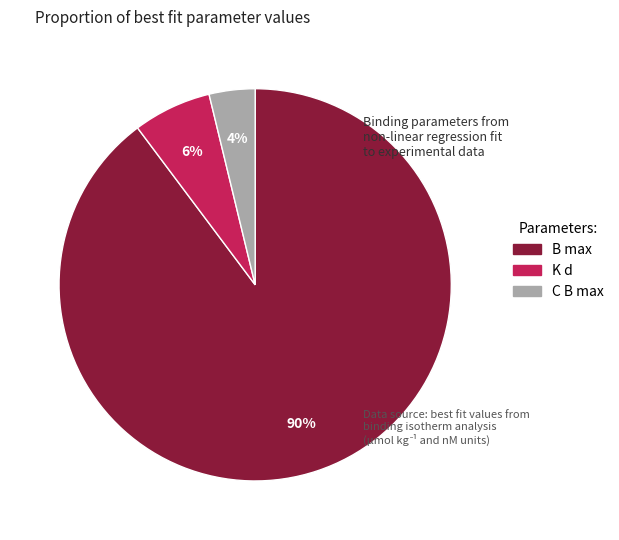

To the nearest percent, what is the combined percentage of K d and B max?

96%